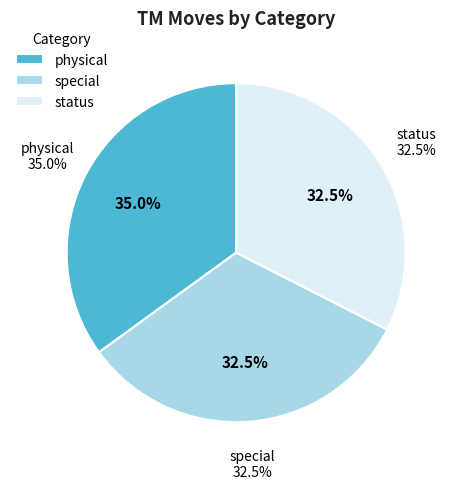

What is the ratio of the value at special to the value at physical?

0.9